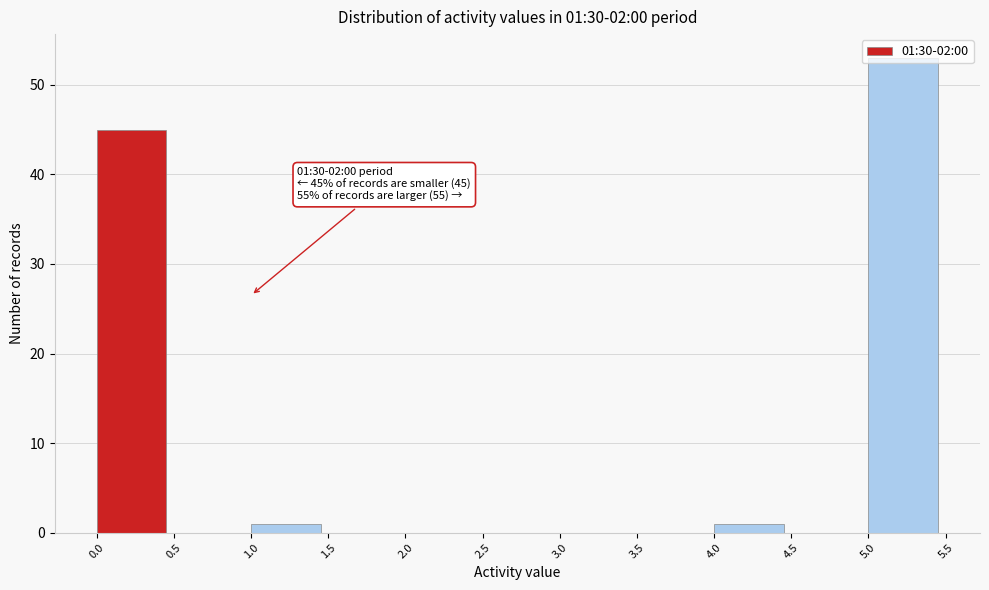

Over which range of the x-axis is the bar tallest?

5.0 to 5.5